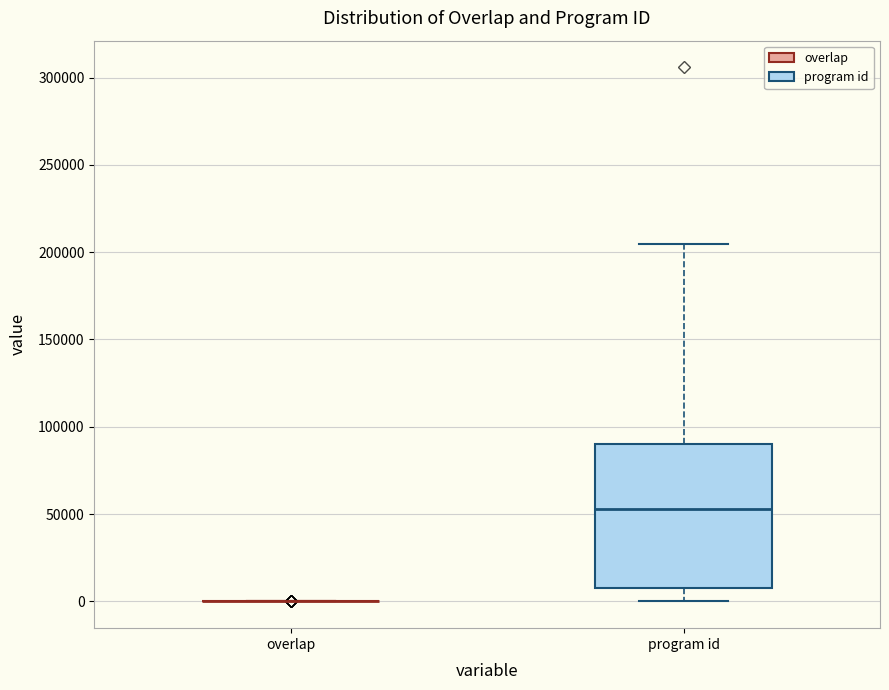

Reading left to right, read every box against the y-axis: the position of its median line, the range the box covers, and the ends of its whiskers. The values are not printed on the chart, so give them approximately, as read against the axis.

overlap: box collapsed to a line at 0, whiskers 0 to 0
program id: median 55000, box 10000 to 90000, whiskers 0 to 205000